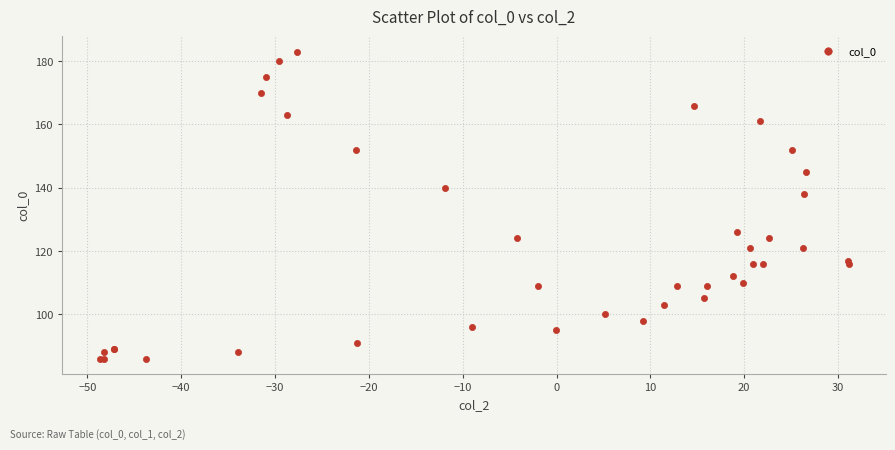

What Y value in the scatter plot is closest to 134?

138